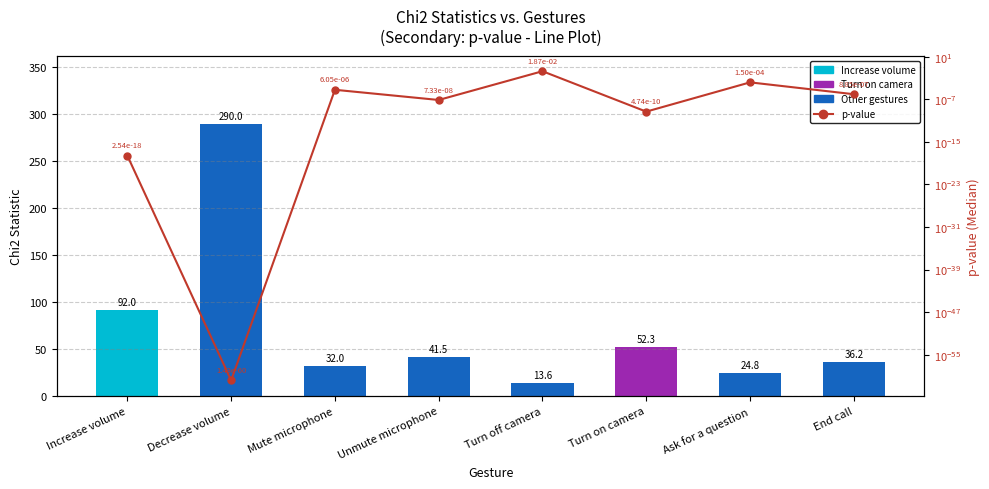

At which label is Chi2 closest to 151?

Increase volume